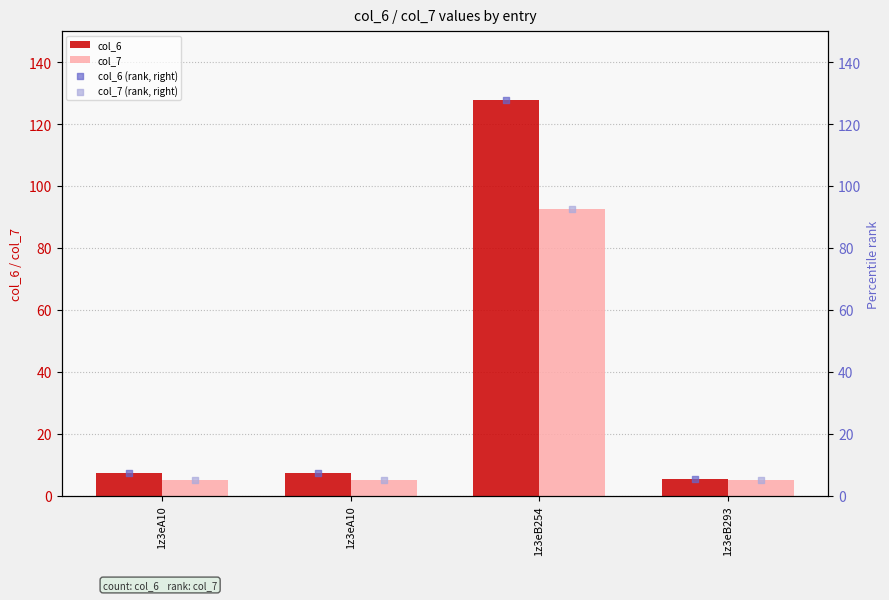

What are all the series names shown in the legend?

col_6, col_7, col_6 (rank, right), col_7 (rank, right)